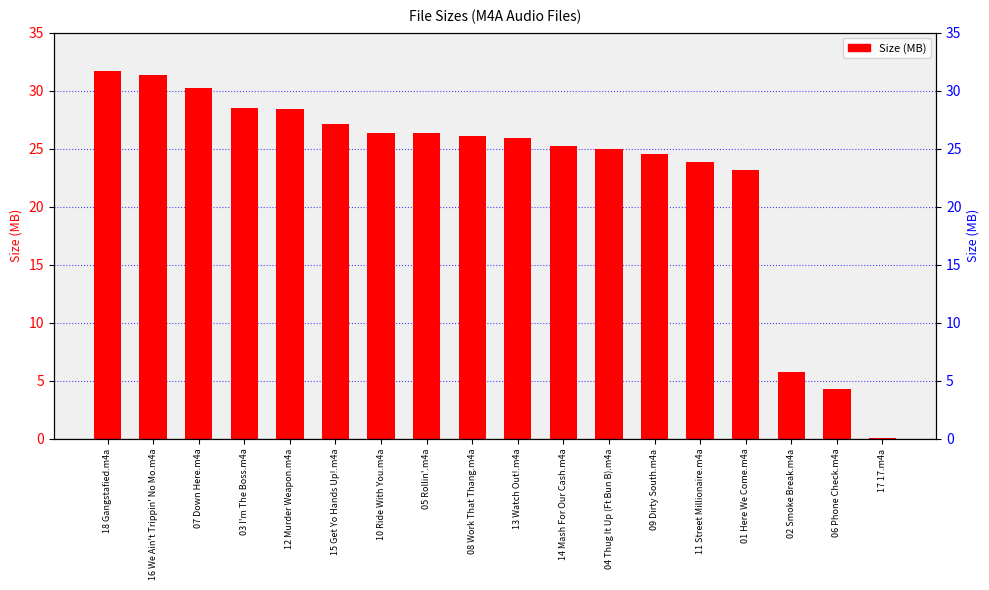

What is the sum of the values at 10 Ride With You.m4a and 11 Street Millionaire.m4a?

50.2